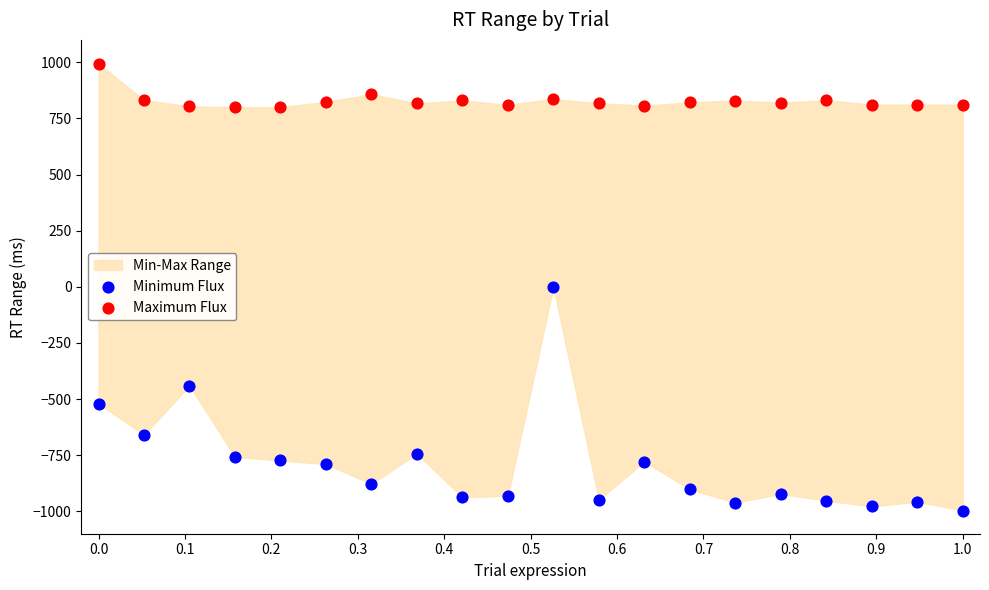

Which series reaches the minimum Y coordinate?

Minimum Flux